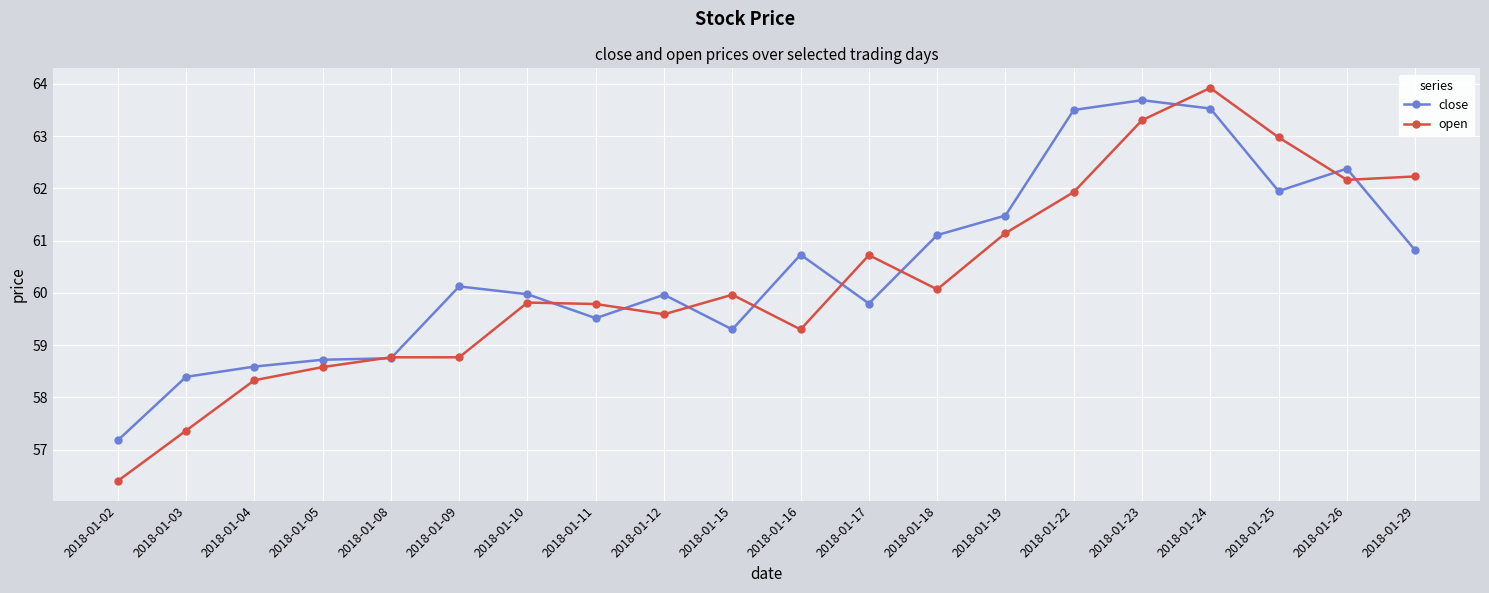

What is the spread (max minus min) of values at 2018-01-11?

0.3